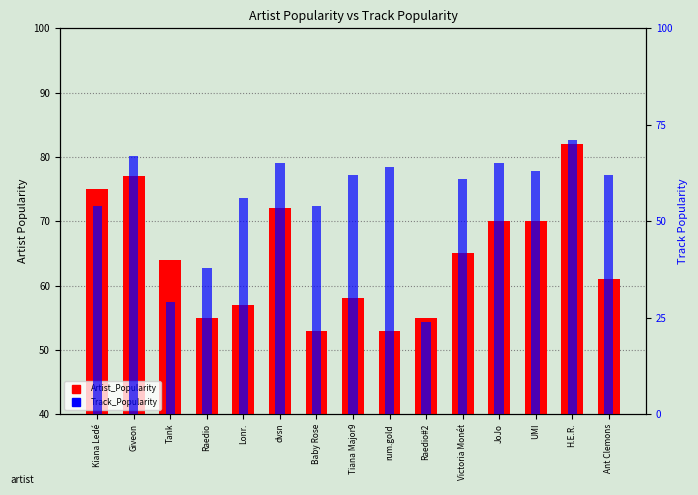

What is the label of the 5th bar from the left?

Lonr.